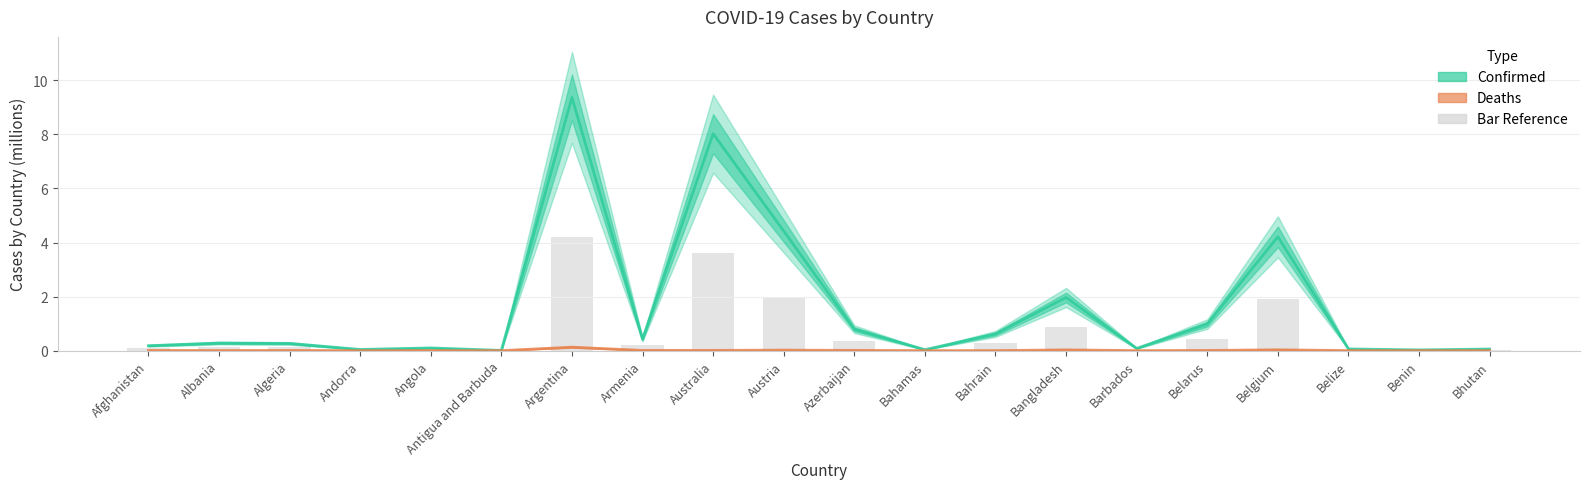

Reading right to left, extract all data points from this chart.

Confirmed (millions): Bhutan=0.1	Benin=0.0	Belize=0.1	Belgium=4.2	Belarus=1.0	Barbados=0.1	Bangladesh=2.0	Bahrain=0.6	Bahamas=0.0	Azerbaijan=0.8	Austria=4.4	Australia=8.0	Armenia=0.4	Argentina=9.4	Antigua and Barbuda=0.0	Angola=0.1	Andorra=0.0	Algeria=0.3	Albania=0.3	Afghanistan=0.2
Deaths (millions): Bhutan=0.0	Benin=0.0	Belize=0.0	Belgium=0.0	Belarus=0.0	Barbados=0.0	Bangladesh=0.0	Bahrain=0.0	Bahamas=0.0	Azerbaijan=0.0	Austria=0.0	Australia=0.0	Armenia=0.0	Argentina=0.1	Antigua and Barbuda=0.0	Angola=0.0	Andorra=0.0	Algeria=0.0	Albania=0.0	Afghanistan=0.0